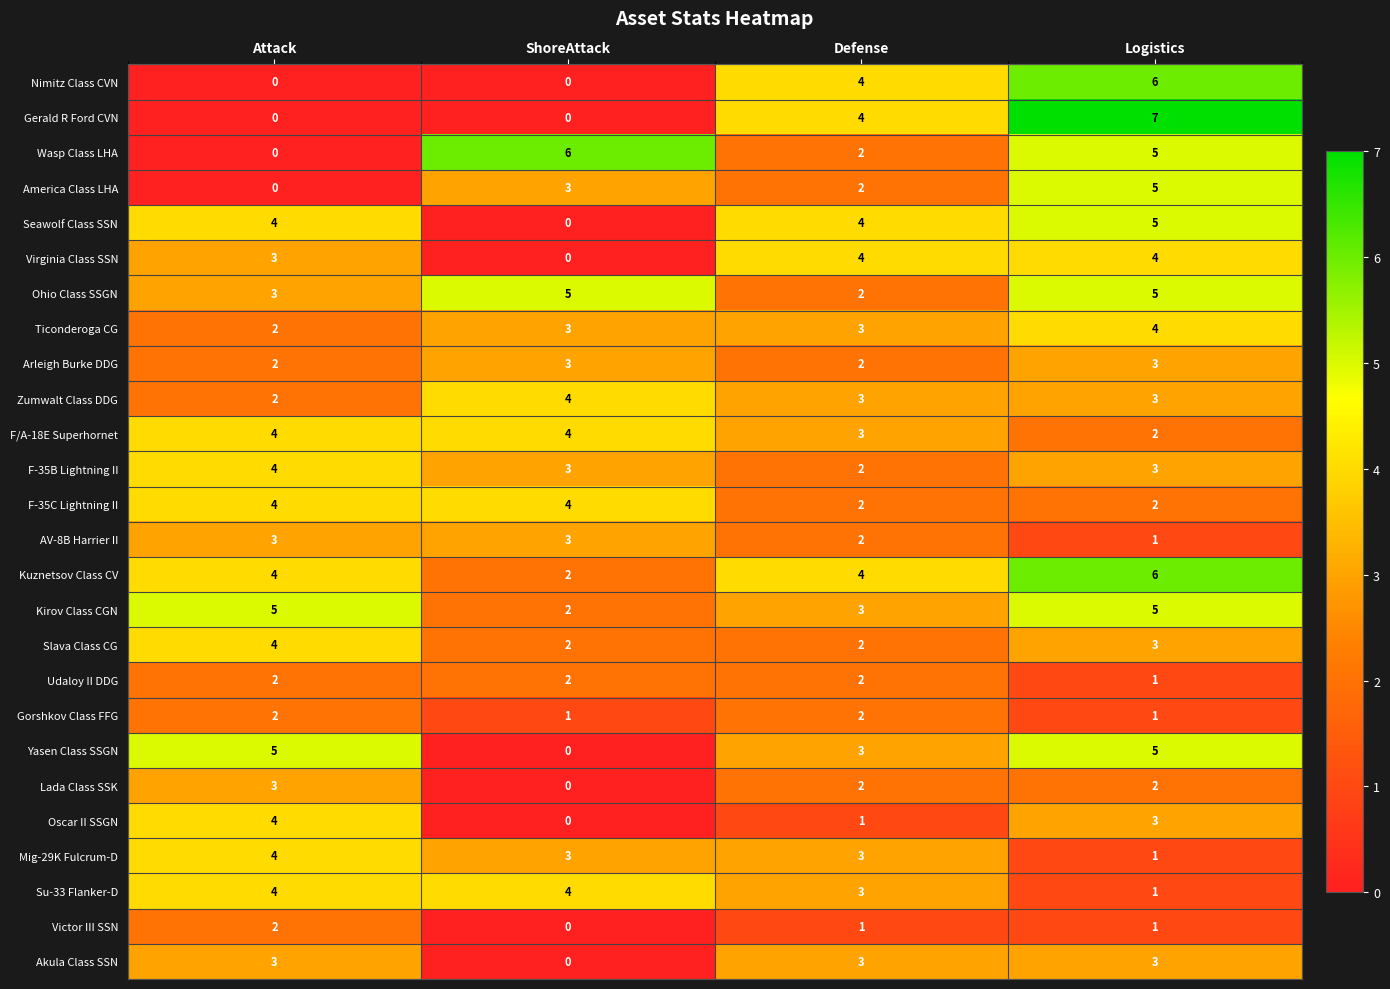

Which series has the largest range (max minus min)?

Gerald R Ford CVN